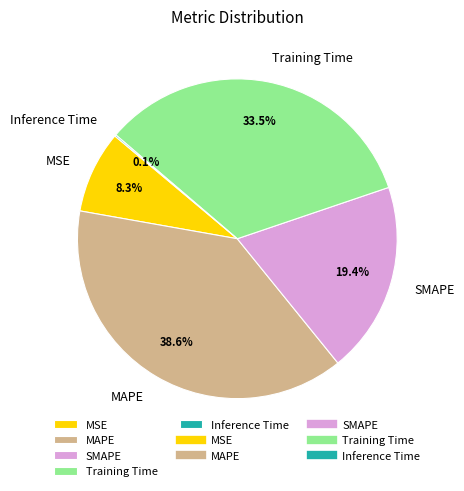

Do Training Time and SMAPE together represent more than half of the pie?

Yes